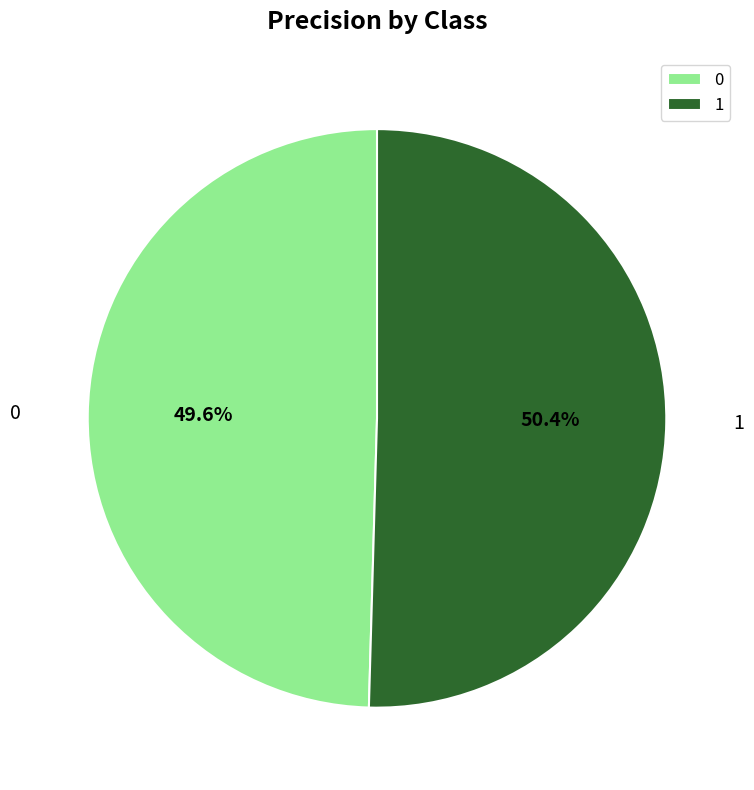

Count the number of slices in the pie.

2